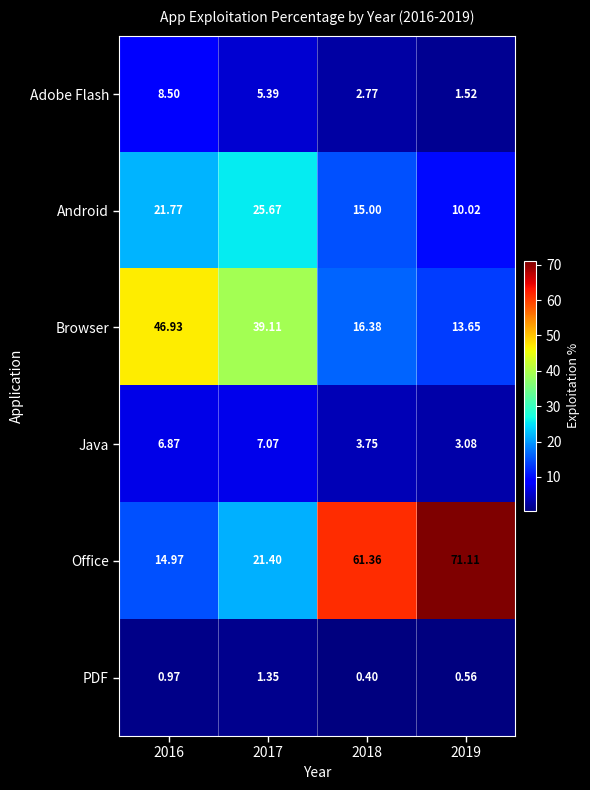

Which series has the widest spread of values?

Office